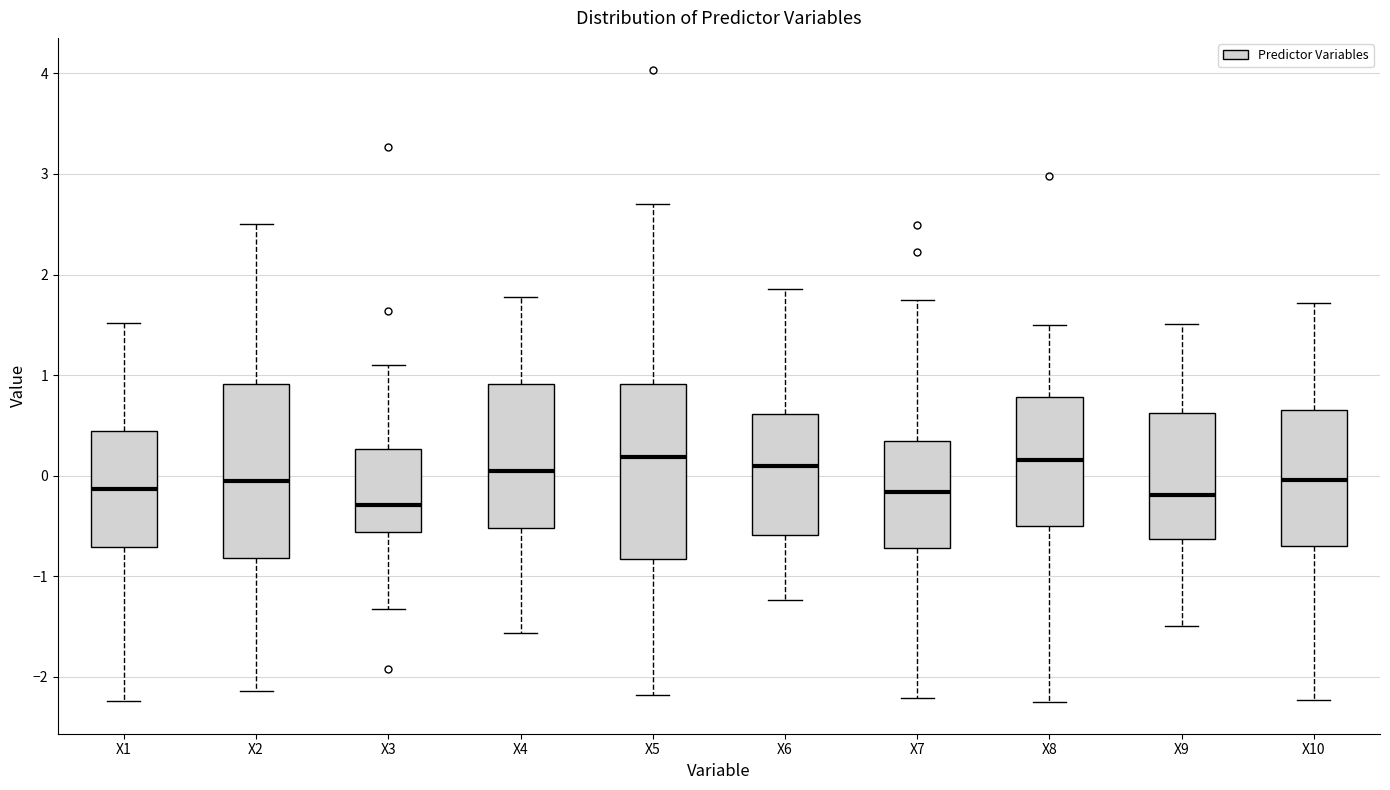

Reading left to right, transcribe this box plot: for each box, give where its median line is, the range the box spans, and where its two whiskers end, as read against the y-axis. The values are not printed on the chart, so give them approximately, as read against the axis.

X1: median -0.1, box -0.7 to 0.4, whiskers -2.2 to 1.5
X2: median -0.1, box -0.8 to 0.9, whiskers -2.1 to 2.5
X3: median -0.3, box -0.6 to 0.3, whiskers -1.3 to 1.1
X4: median 0.0, box -0.5 to 0.9, whiskers -1.6 to 1.8
X5: median 0.2, box -0.8 to 0.9, whiskers -2.2 to 2.7
X6: median 0.1, box -0.6 to 0.6, whiskers -1.2 to 1.9
X7: median -0.2, box -0.7 to 0.3, whiskers -2.2 to 1.7
X8: median 0.2, box -0.5 to 0.8, whiskers -2.3 to 1.5
X9: median -0.2, box -0.6 to 0.6, whiskers -1.5 to 1.5
X10: median 0.0, box -0.7 to 0.7, whiskers -2.2 to 1.7